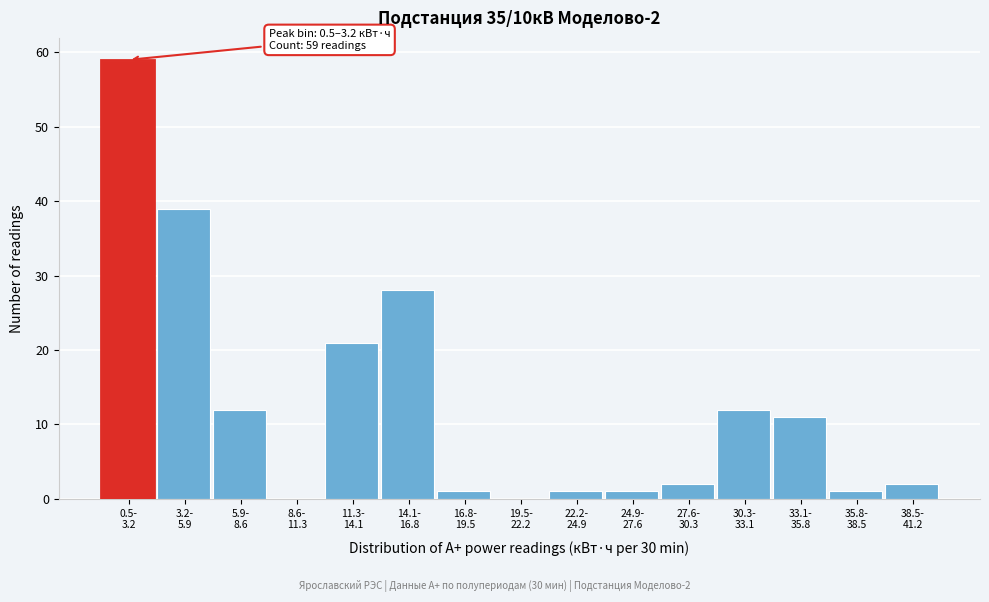

What is the maximum value shown in the chart?

59